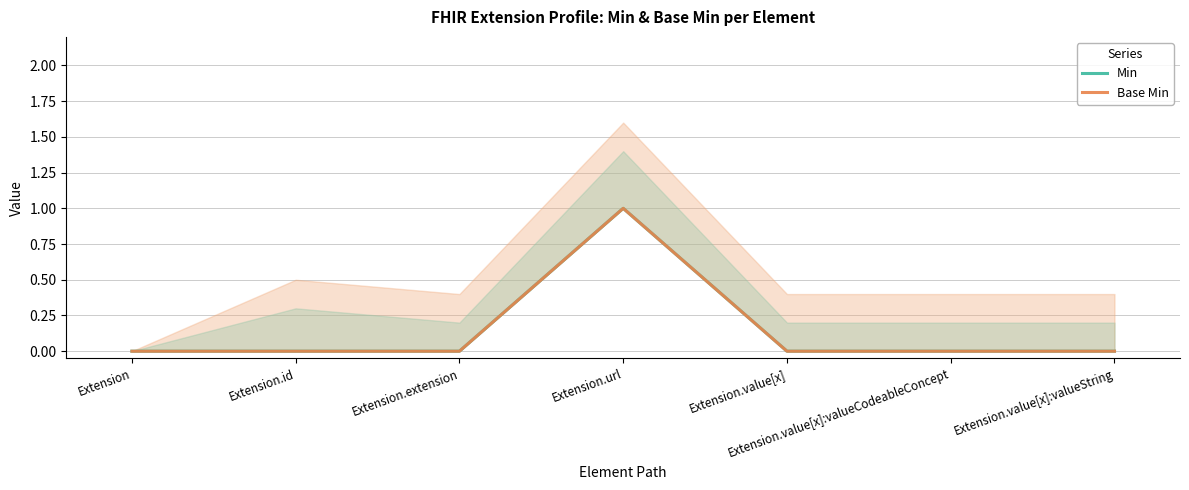

How many Base Min values are between 0 and 1?

7